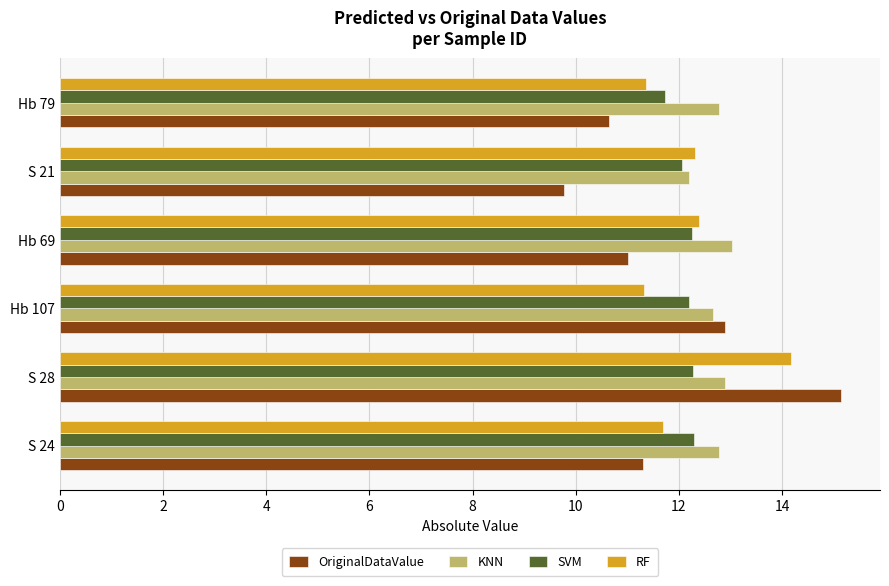

What is the difference between the highest and lowest values at S 24?

1.5